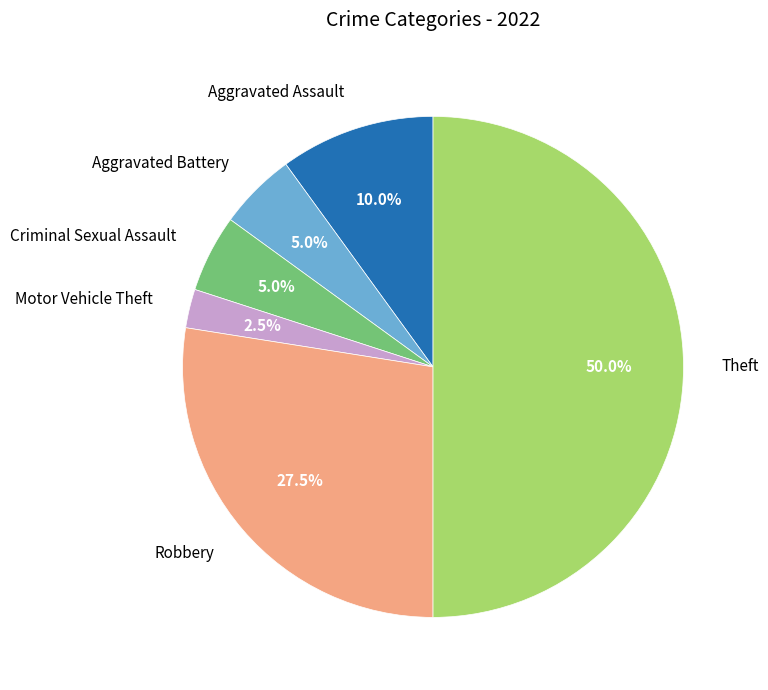

What percentage is NOT represented by Criminal Sexual Assault?

95.0%